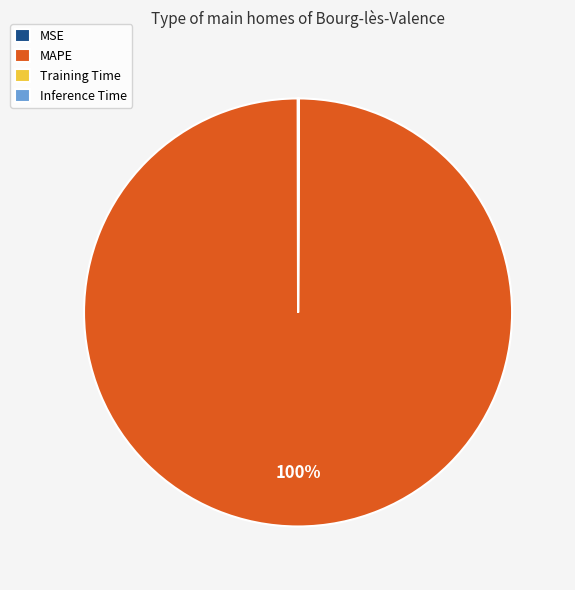

Is it true that MAPE is 100% of the pie?

True